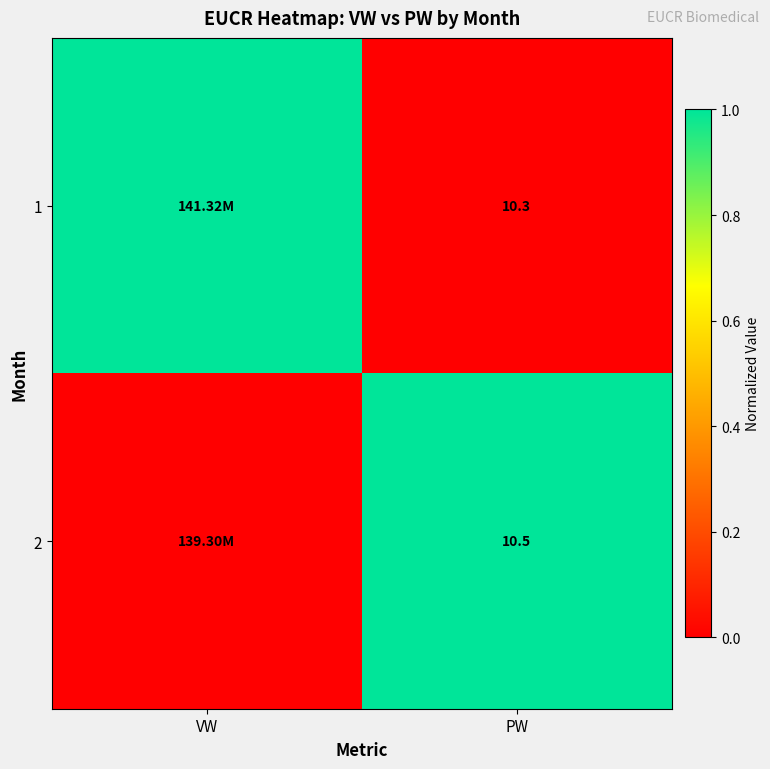

Is the value of 2 at PW greater than the value of 1 at PW?

Yes